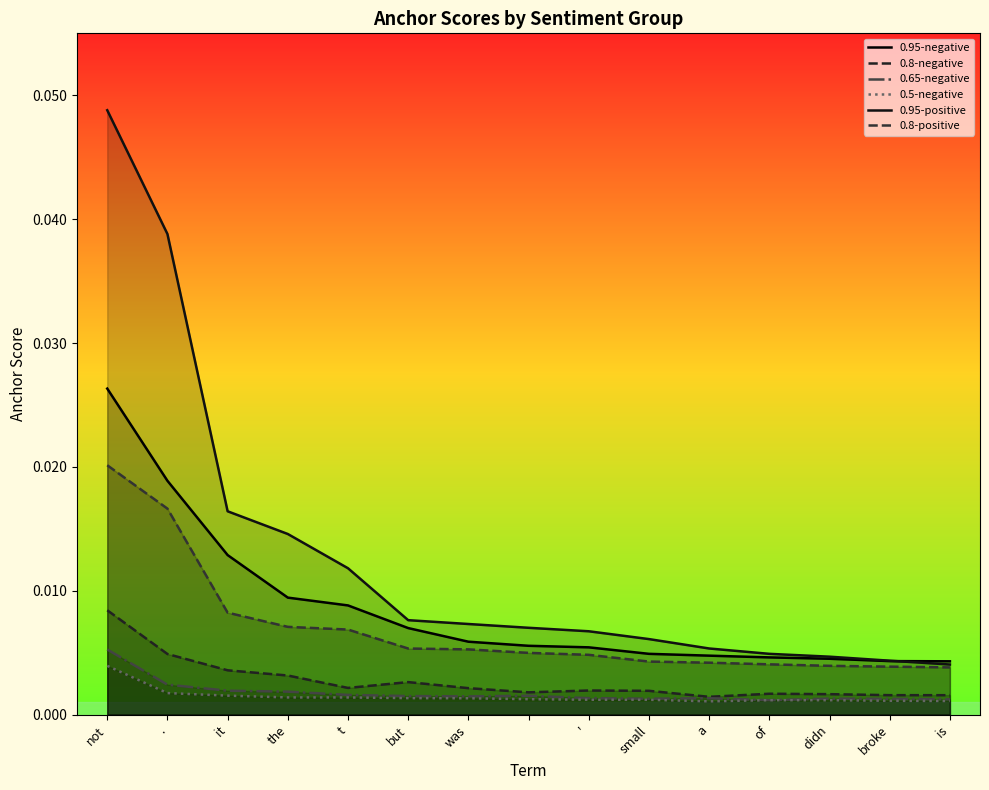

Is it true that 0.8-negative equals 0.0 at but?

True